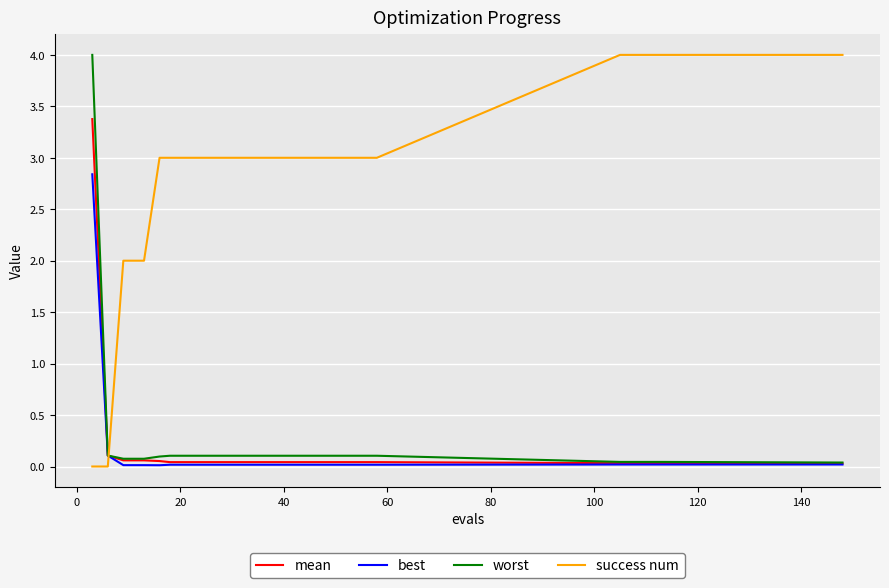

True or false: success num and worst cross at least once.

True